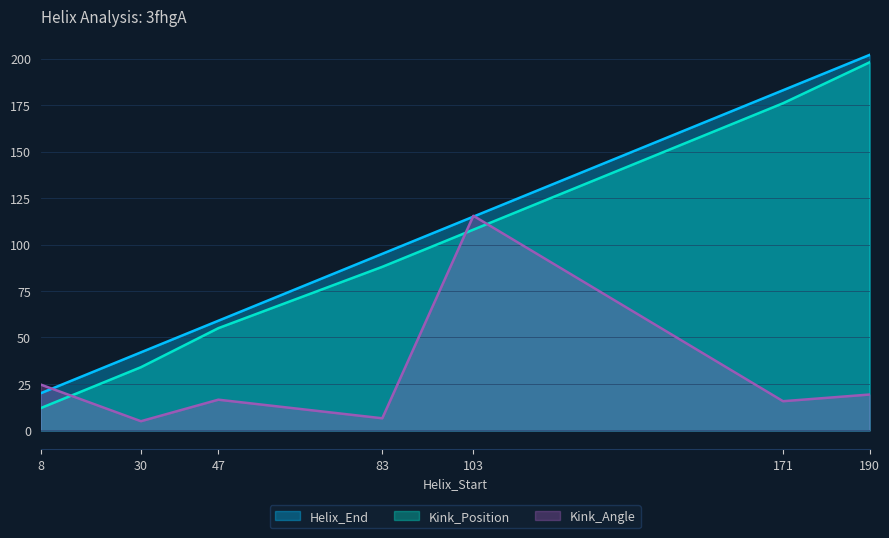

What is the total value across all series at 83?

189.5